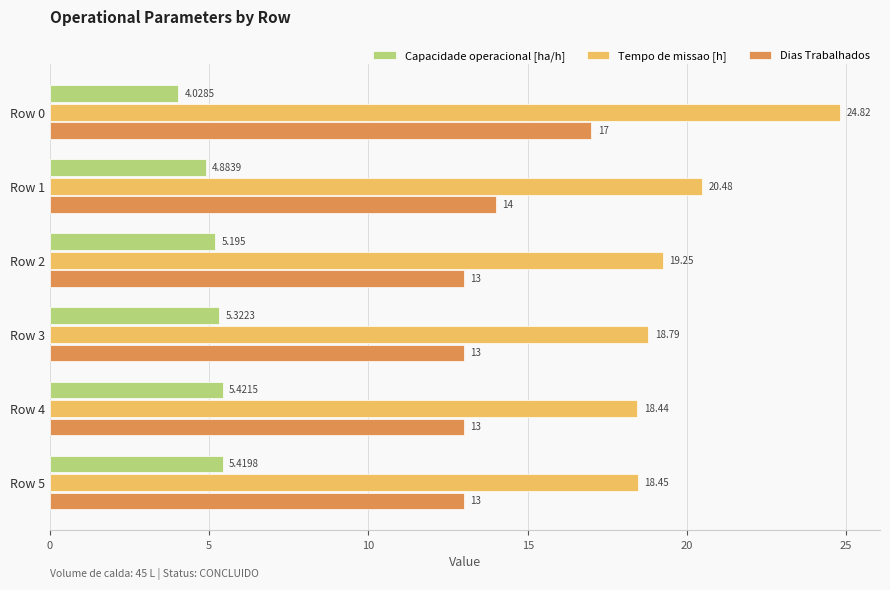

Which series has the largest total across all categories?

Tempo de missao [h]